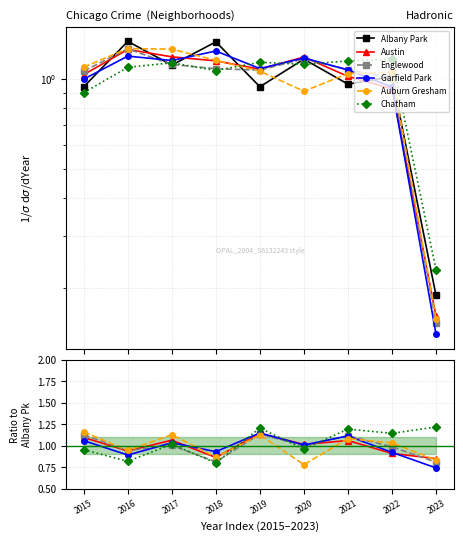

Between which two adjacent categories do Auburn Gresham and Englewood first intersect?

2018 and 2019